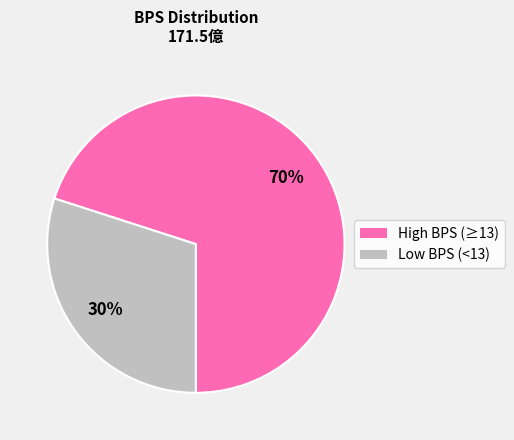

Does any single category account for the majority?

Yes